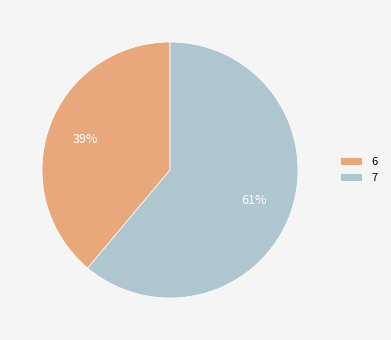

Is the sum of 7 and 6 greater than half?

Yes